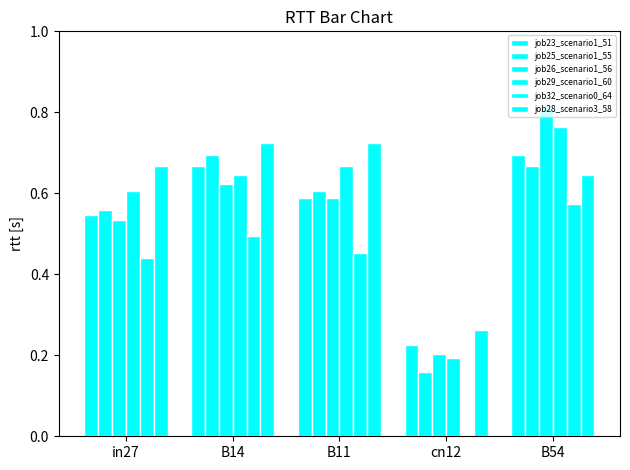

True or false: job29_scenario1_60 has a value of 0.3 at cn12.

False